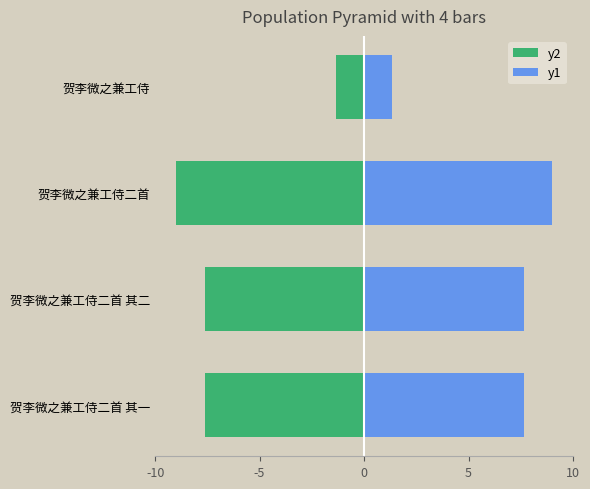

Reading left to right, what are all the values shown in this chart?

y2: -7.6	-7.6	-9.0	-1.4
y1: 7.6	7.6	9.0	1.4